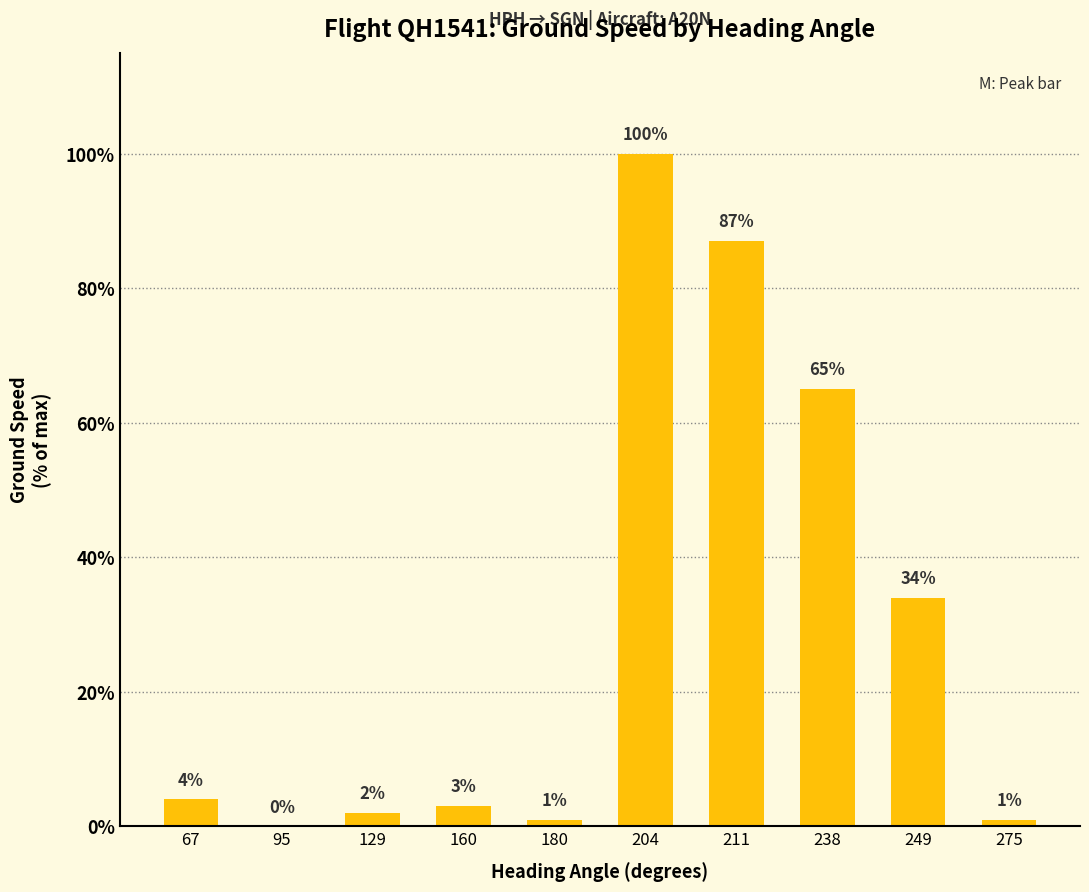

Is it true that the value at 67 is 4?

True